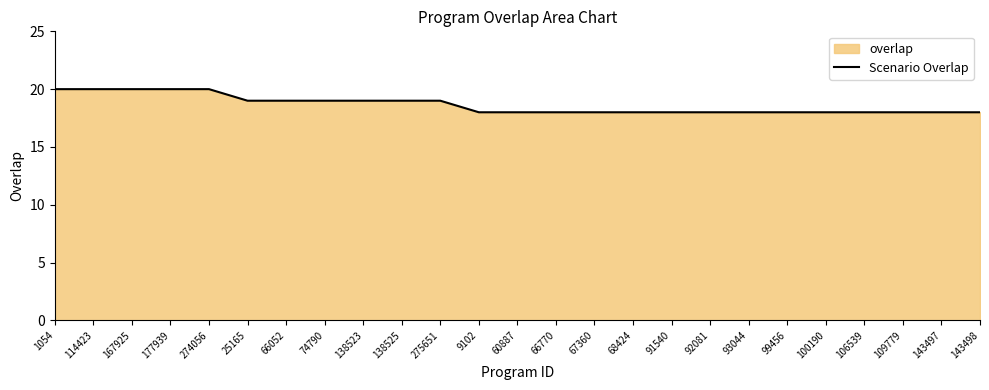

Rank the categories by value from lowest to highest.

9102, 60887, 66770, 67360, 68424, 91540, 92081, 93044, 99456, 100190, 106539, 109779, 143497, 143498, 25165, 66052, 74790, 138523, 138525, 275651, 1054, 114423, 167925, 177939, 274056